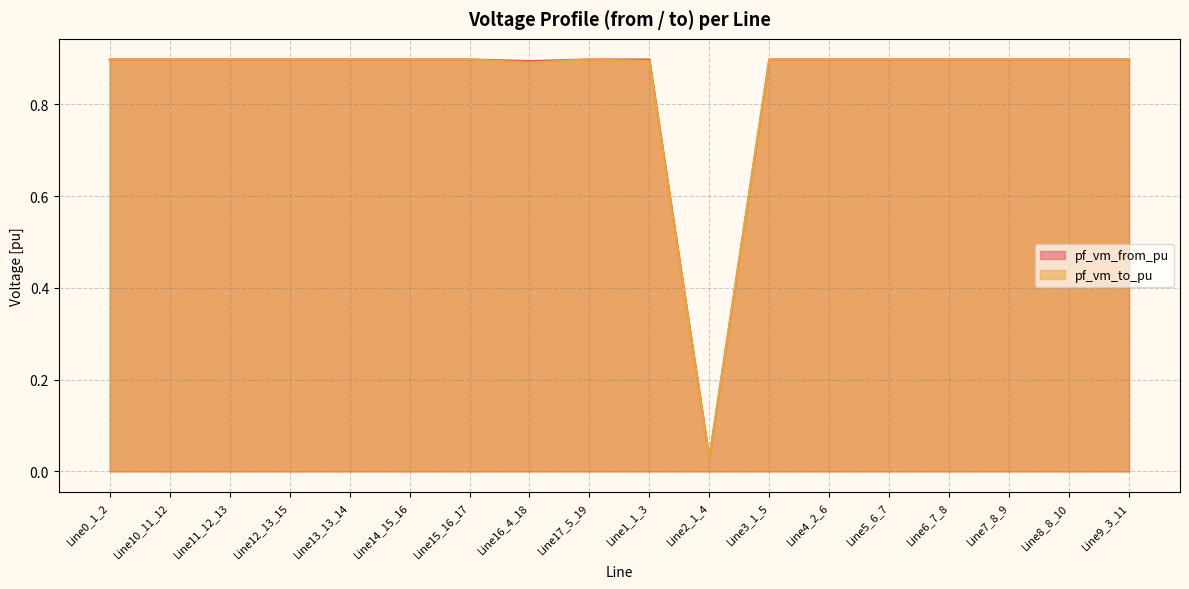

What is the label of the 15th point from the left?

Line6_7_8